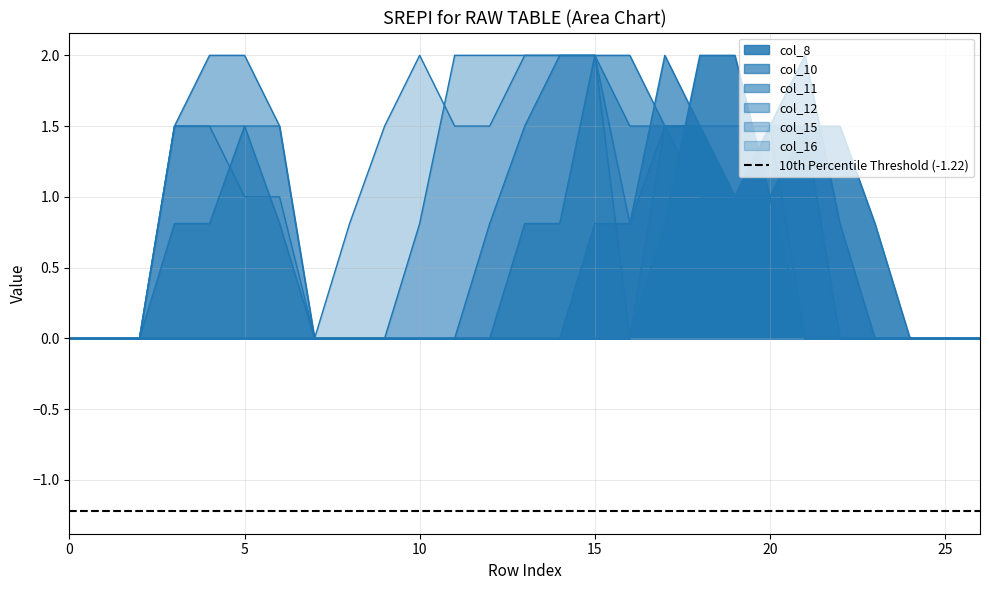

What is the total value across all series at 10?

2.8